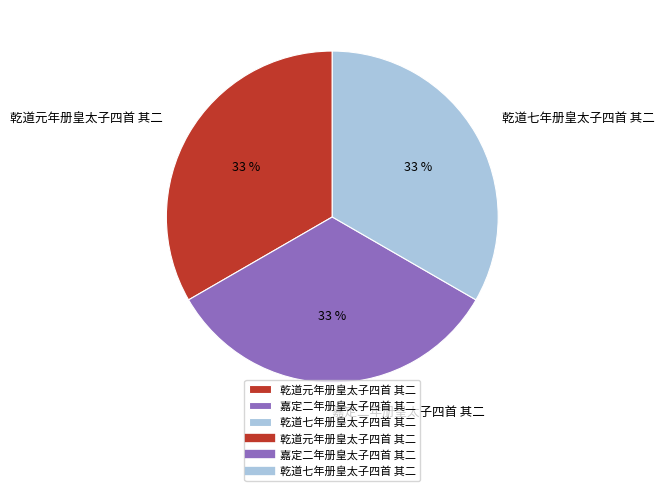

Is it true that 乾道元年册皇太子四首 其二 is 22% of the pie?

False